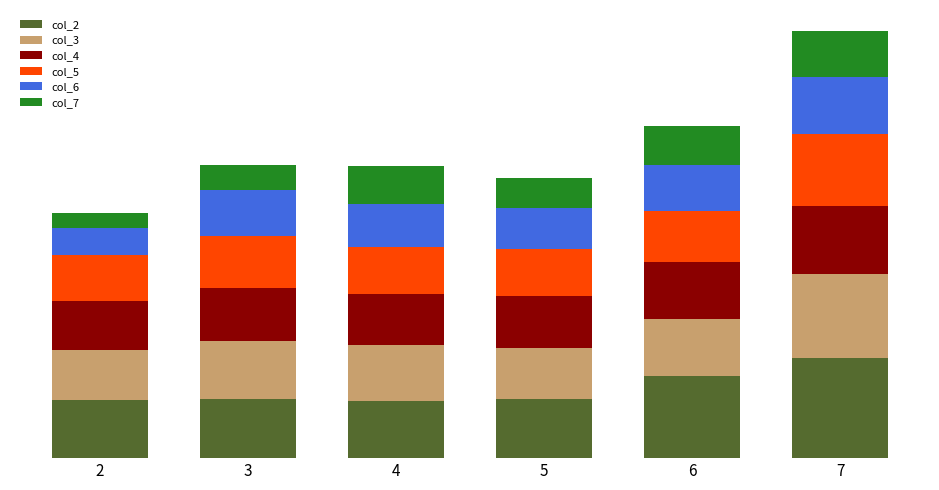

How many col_2 values are between 1 and 2?

4